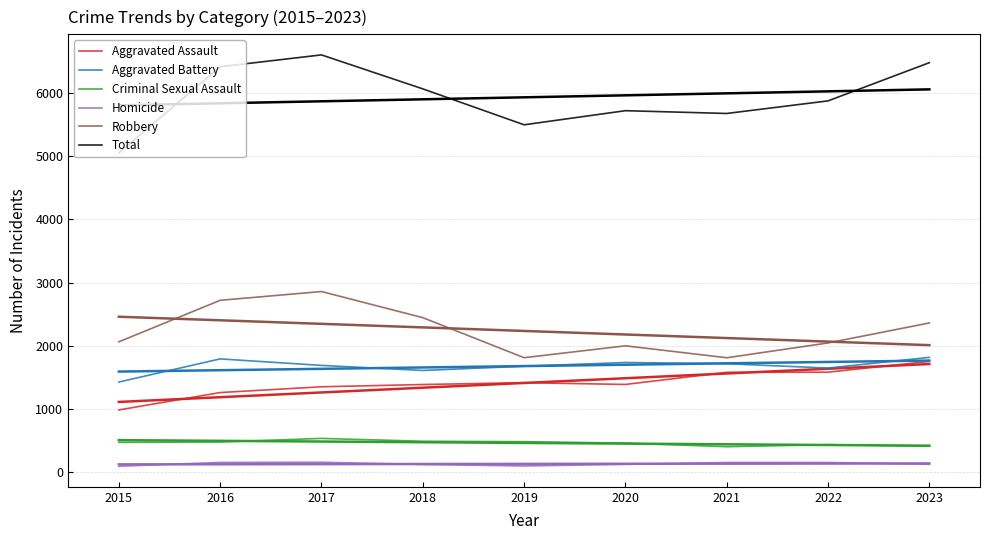

Count the number of data series in this chart.

6